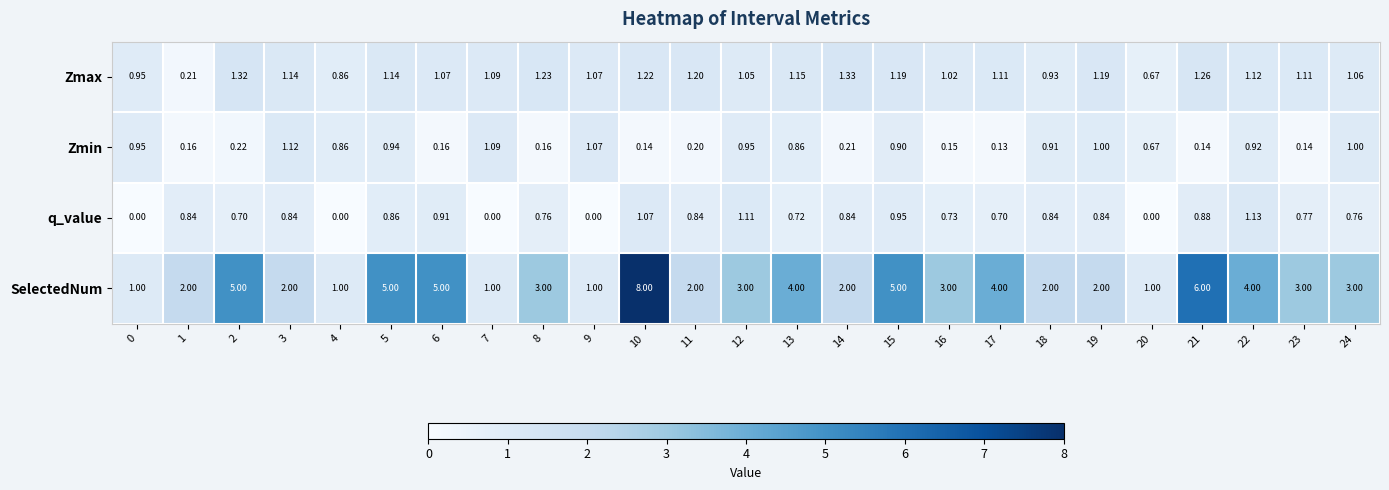

At 5, list the series in order from smallest to largest.

q_value, Zmin, Zmax, SelectedNum